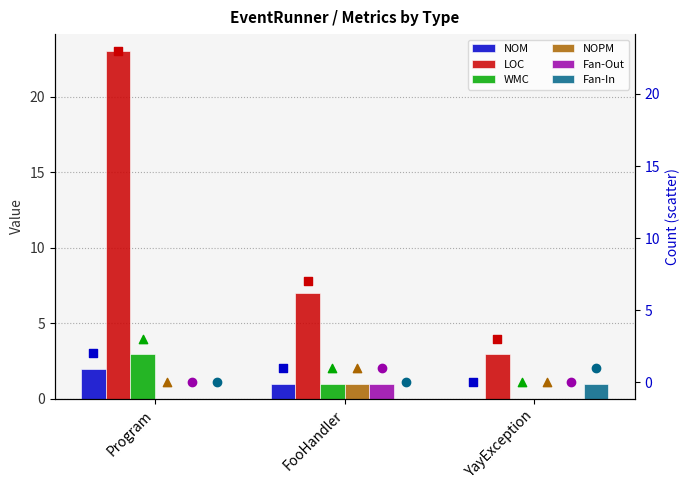

What are all the series names shown in the legend?

NOM, LOC, WMC, NOPM, Fan-Out, Fan-In